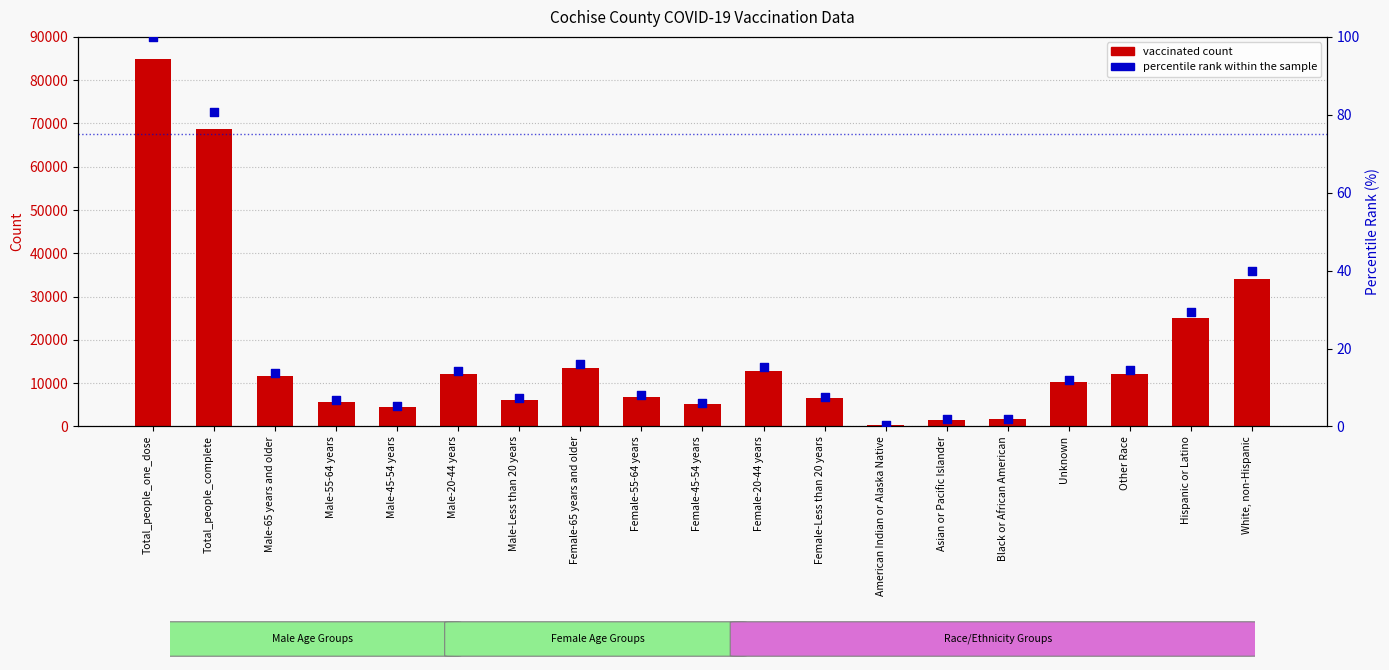

Which series has the largest total across all categories?

Cochise (doses/people)